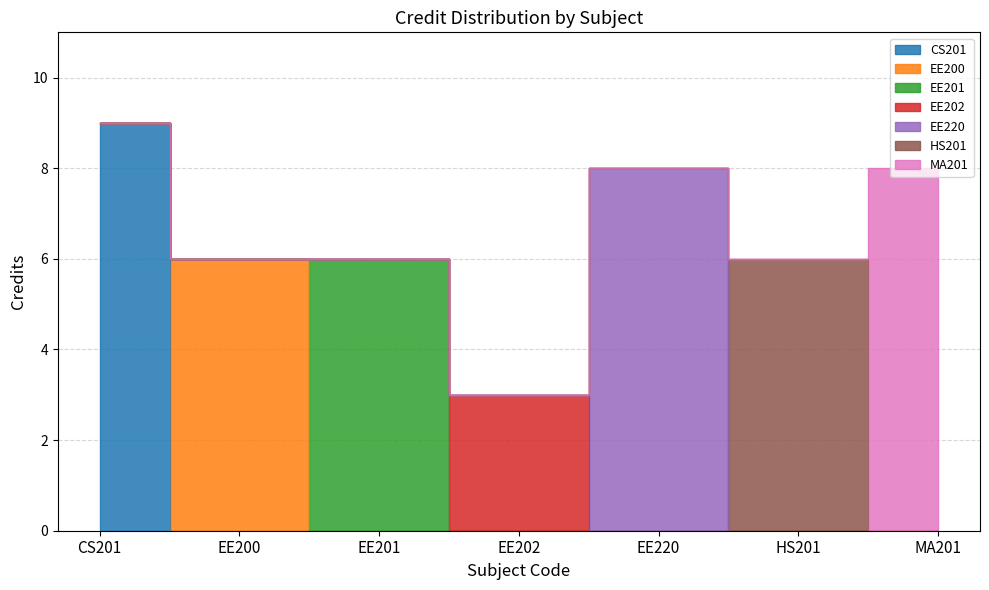

How many categories are shown in the chart?

7